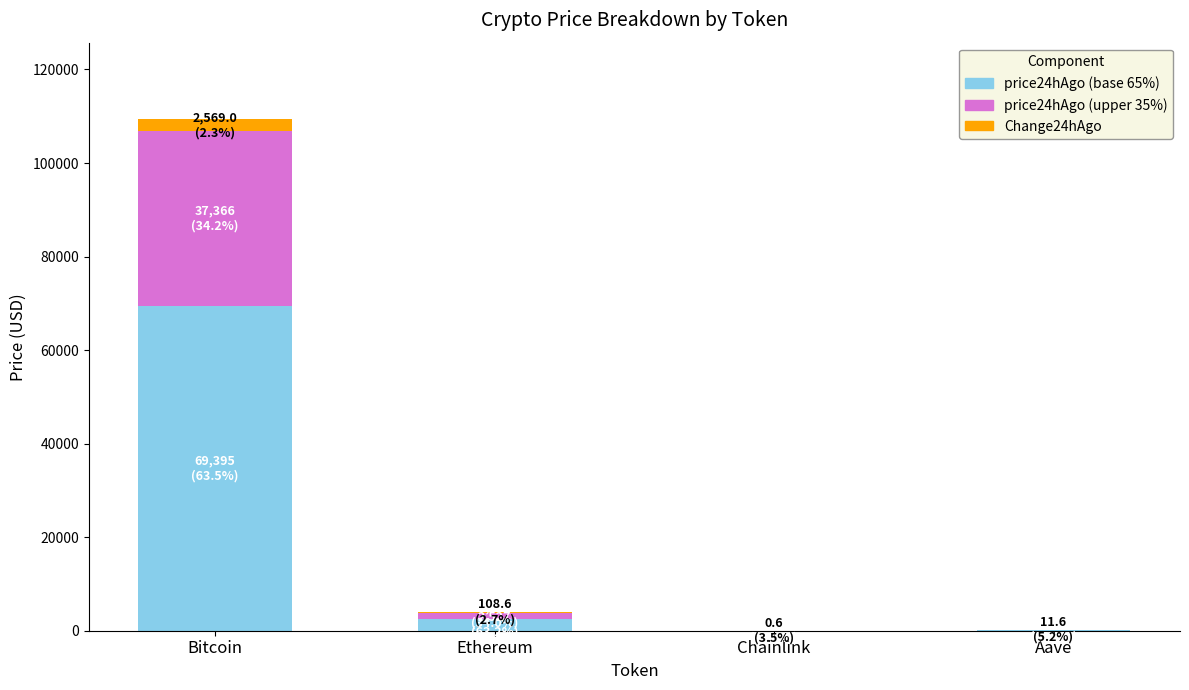

At which category is the sum across all series the highest?

Bitcoin